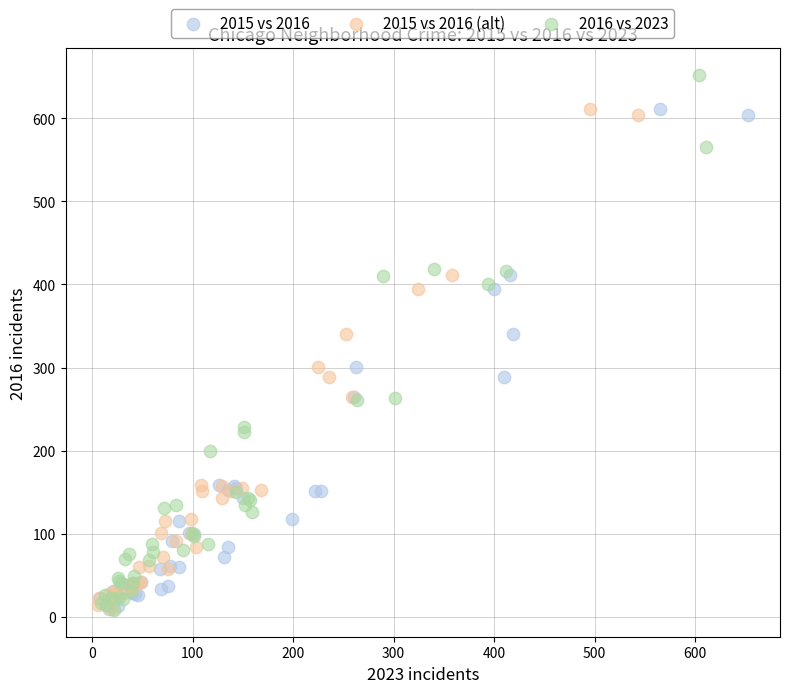

Which series contains the highest Y value?

2016 vs 2023